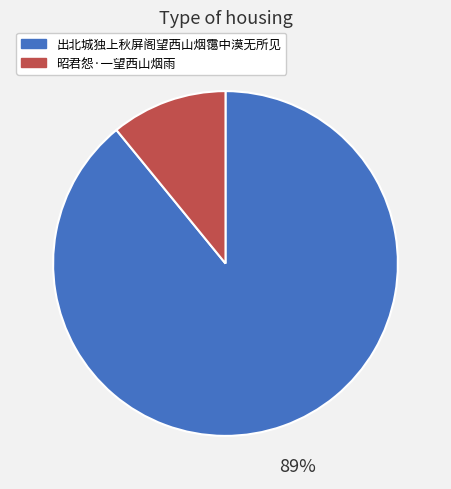

To the nearest percent, what is the difference between the 出北城独上秋屏阁望西山烟霭中漠无所见 and 昭君怨·一望西山烟雨 slice percentages?

78%